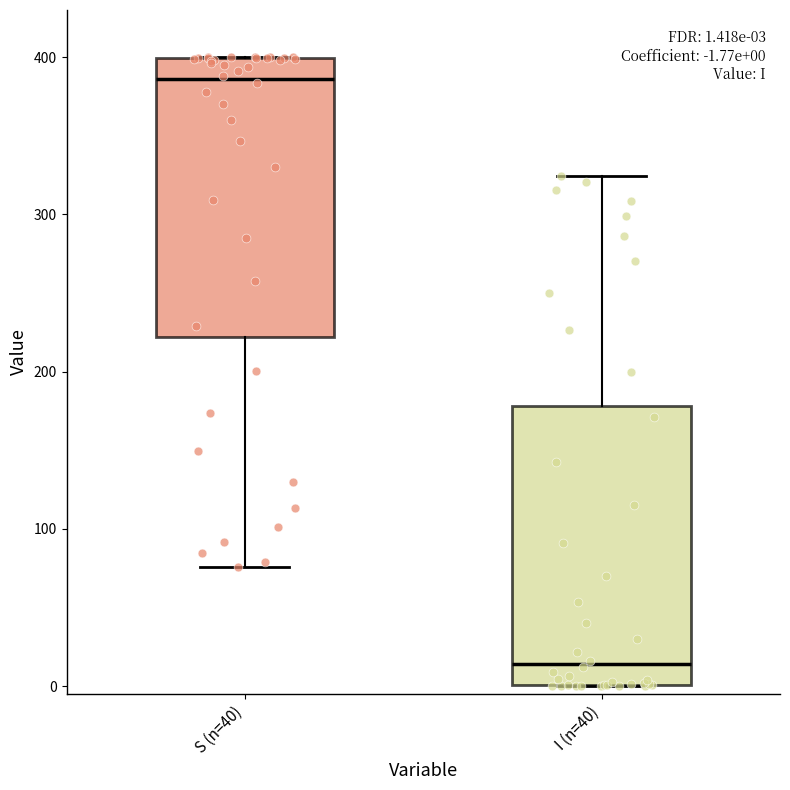

Which box has the lowest median line?

I (n=40)